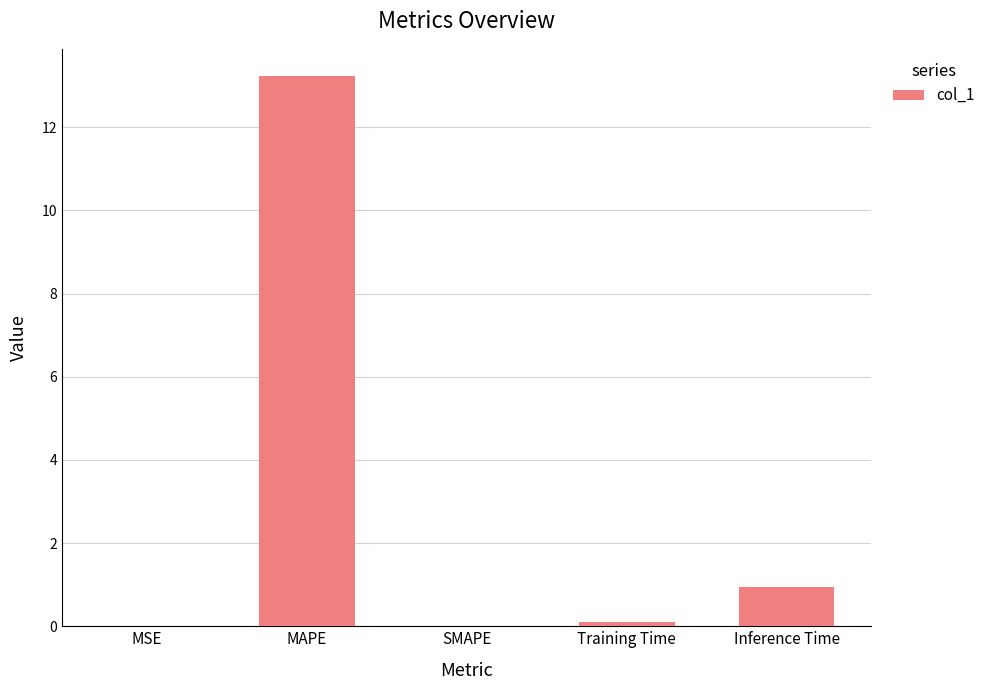

How many data points does each series have?

5